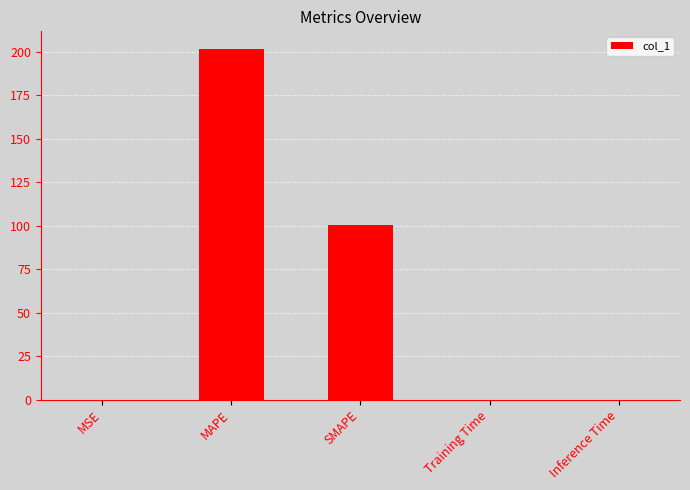

What is the sum of all values?

302.1